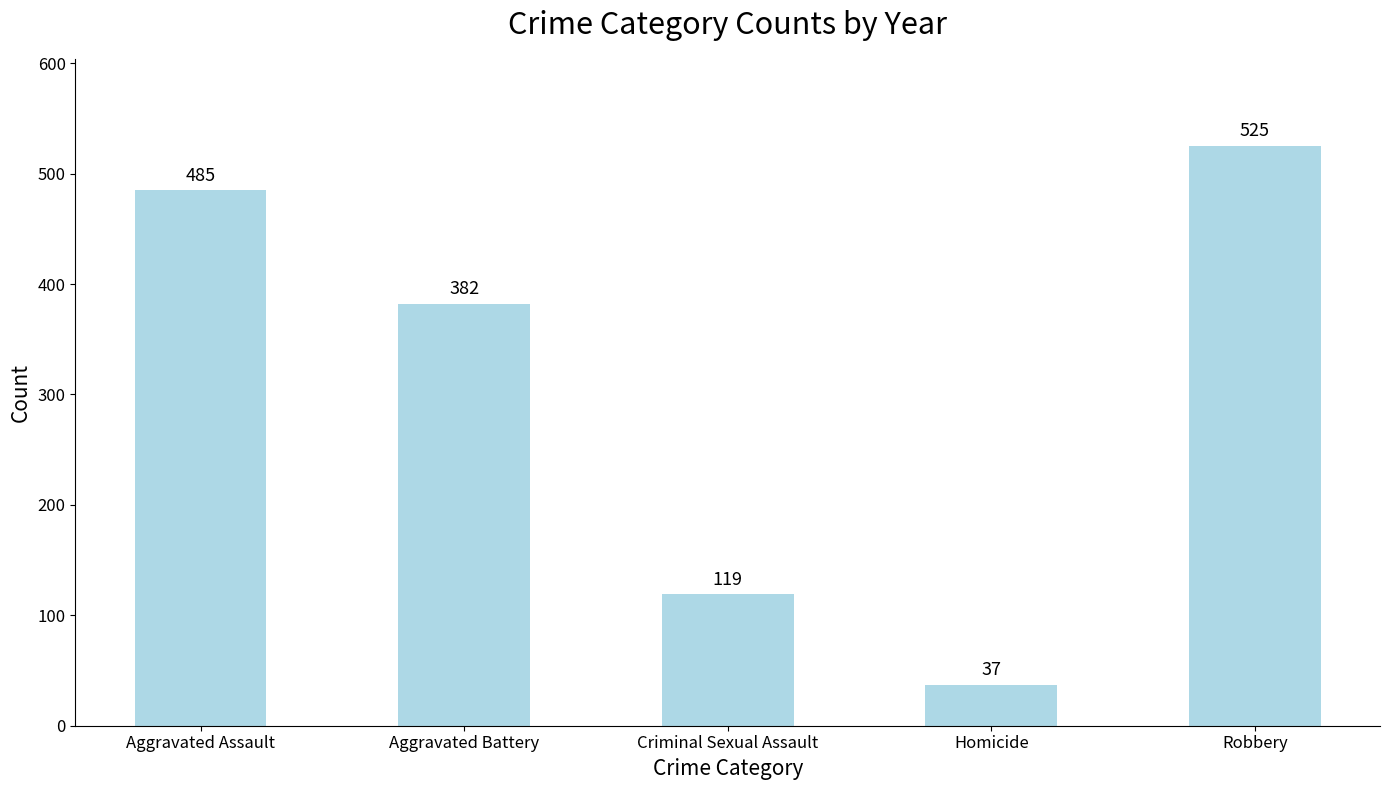

What is the change in value from Criminal Sexual Assault to Robbery?

+406